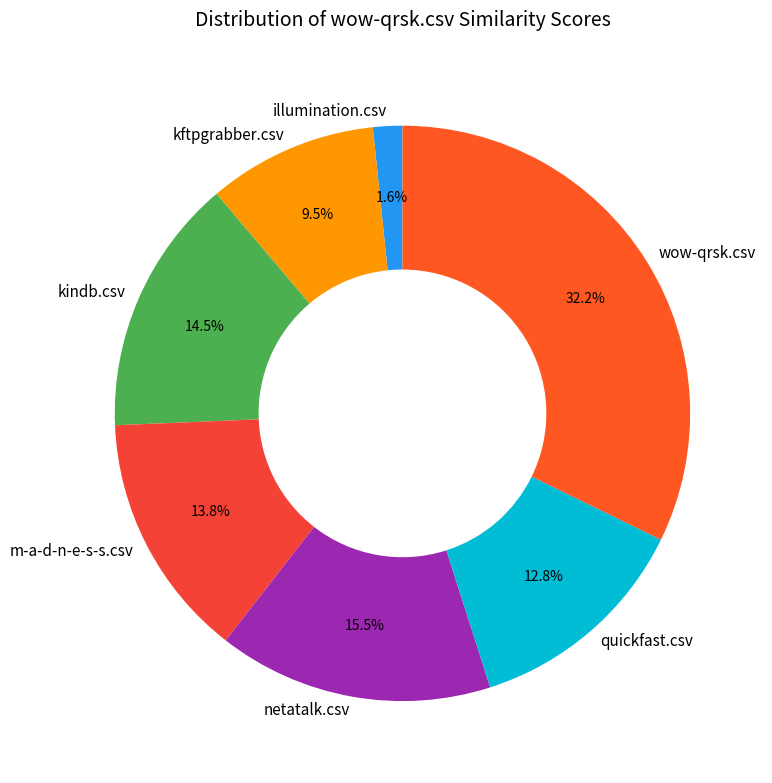

To the nearest percent, what is the difference between the largest and smallest slice percentages?

31%